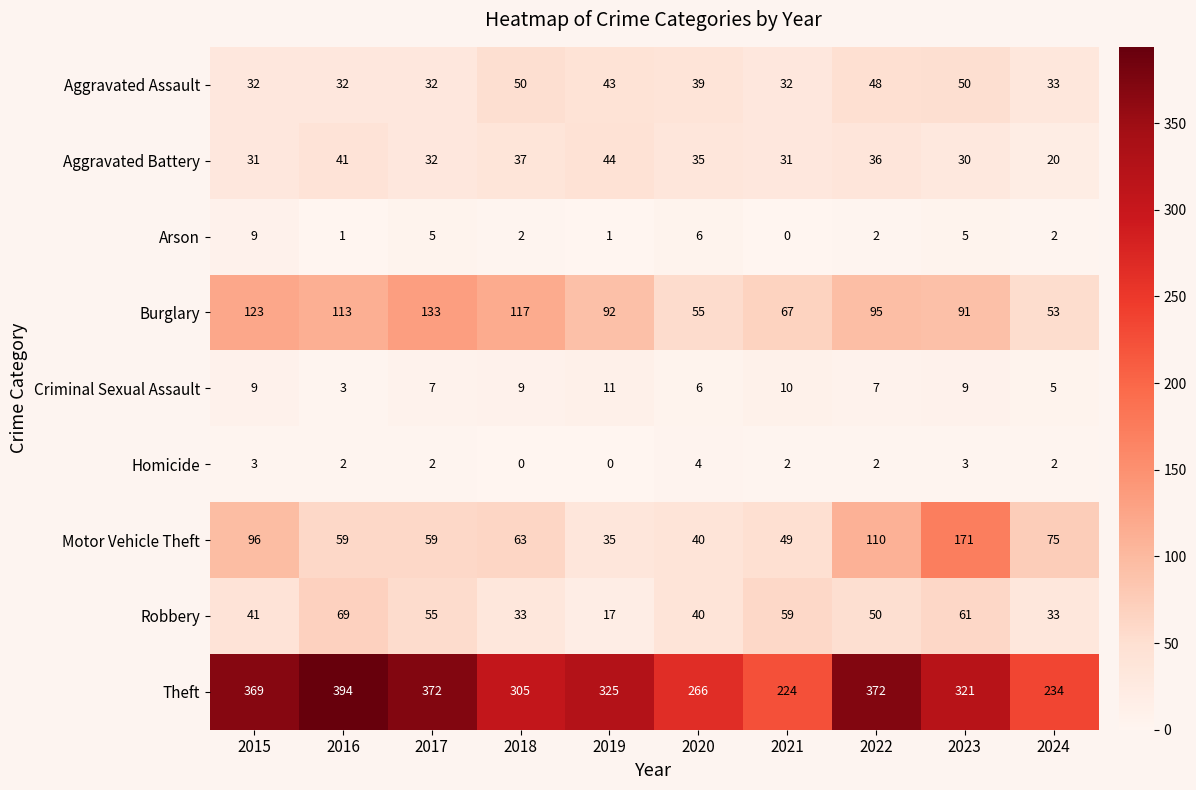

Is it true that Burglary equals 113 at 2016?

True